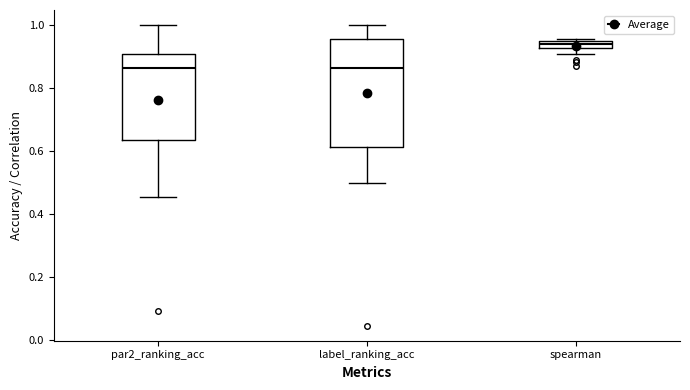

Where does the upper whisker of the box for par2_ranking_acc end on the y-axis? The values are not printed on the chart, so give them approximately, as read against the axis.

1.00